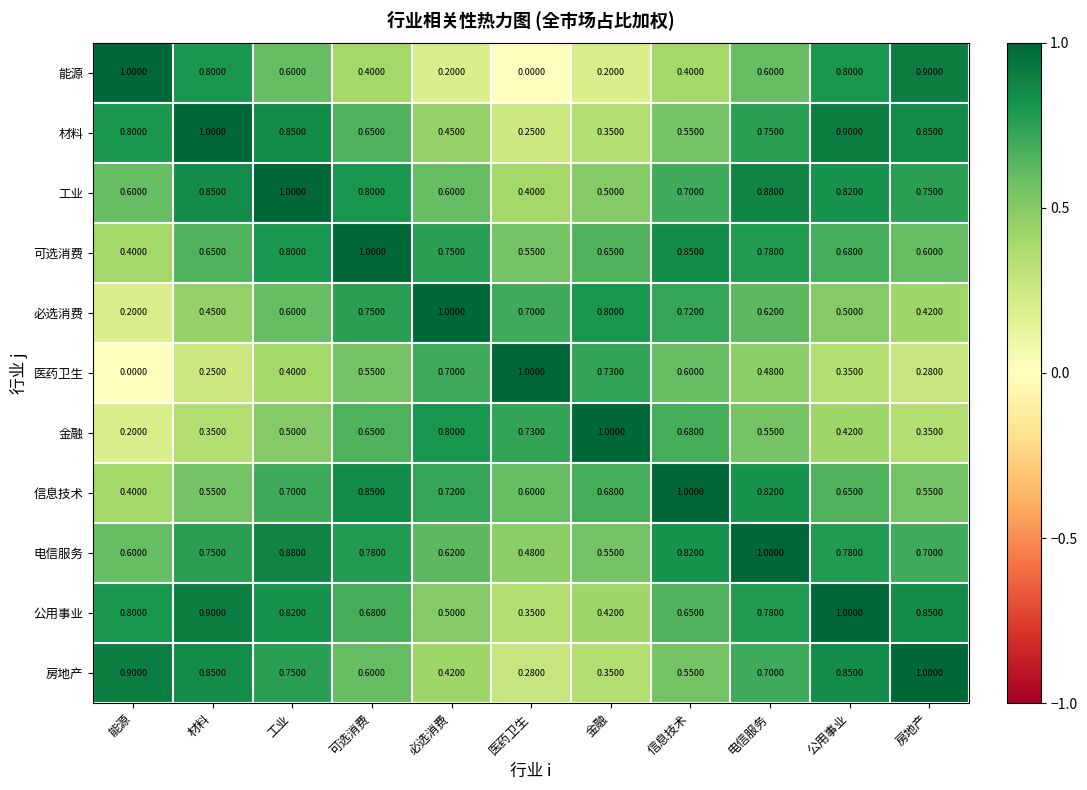

At which label is 工业 closest to 0?

医药卫生